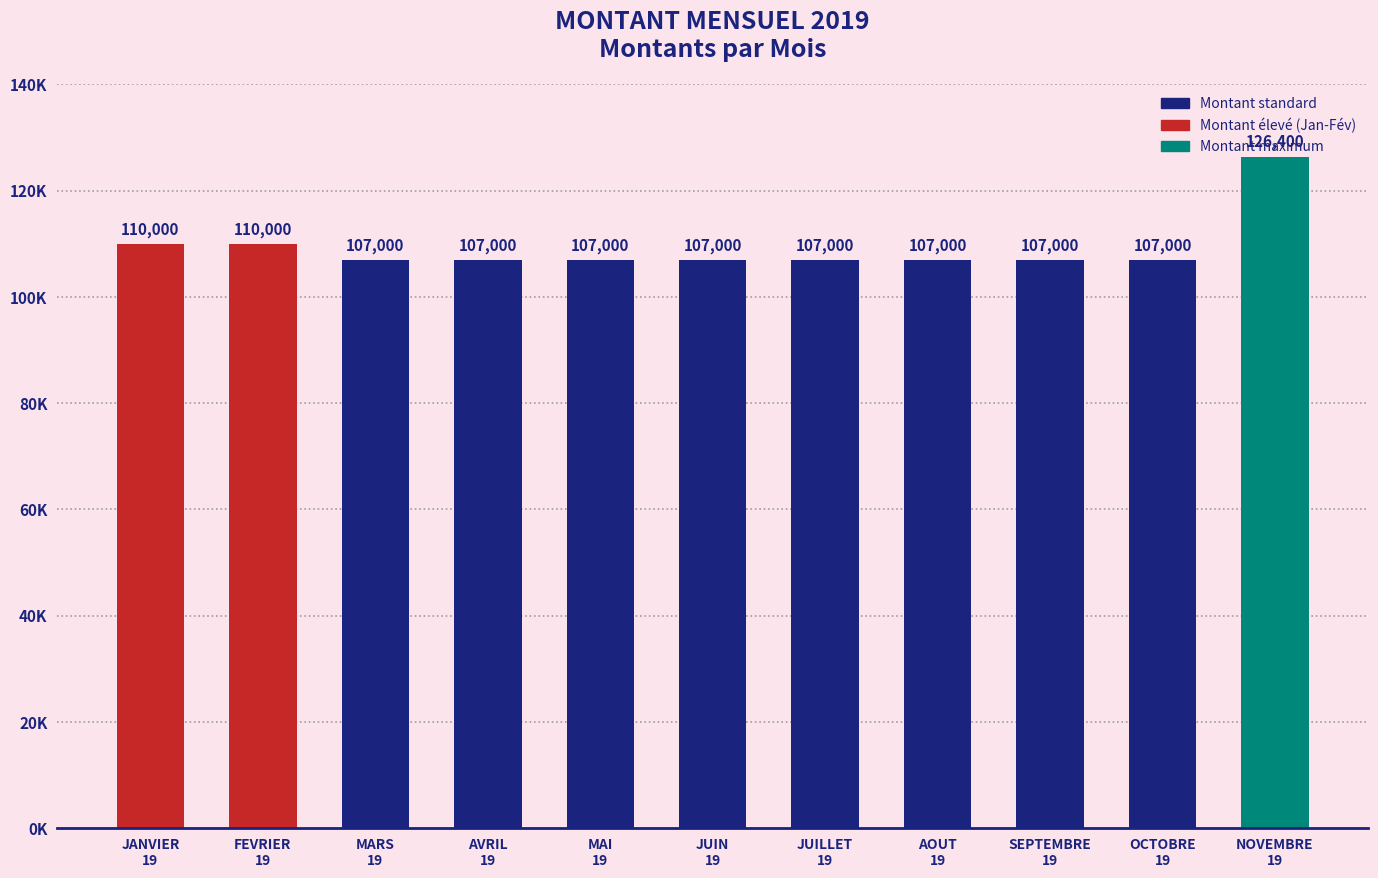

Is it true that the value at SEPTEMBRE
19 is 68671?

False